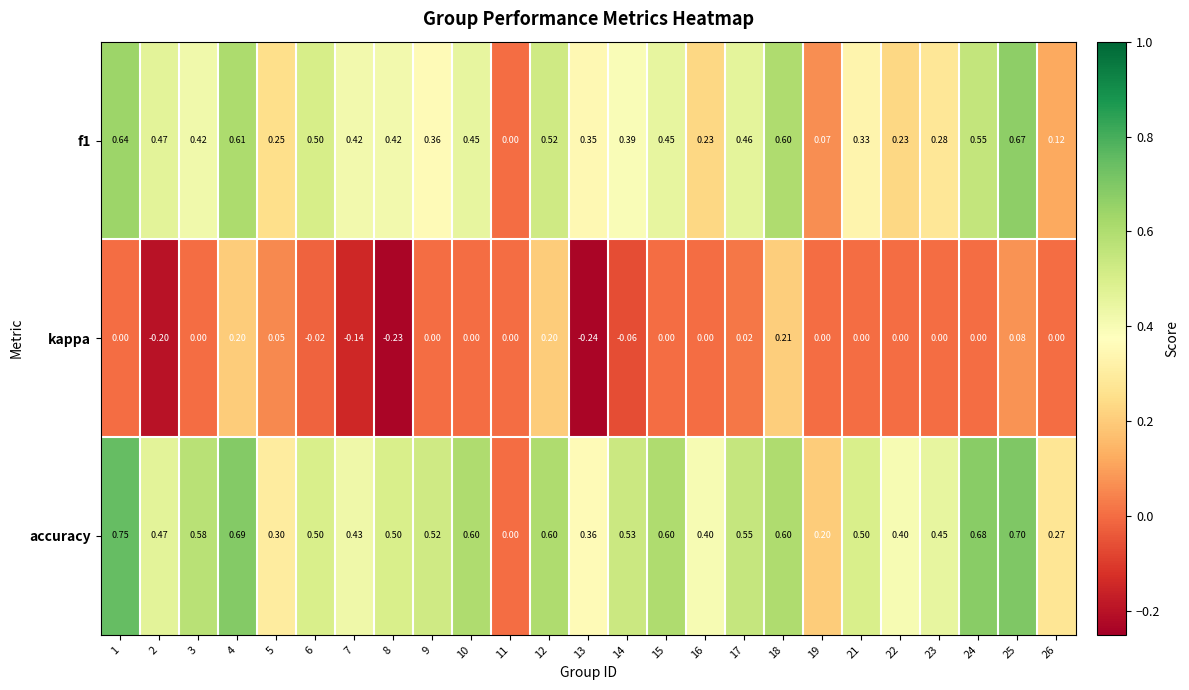

At which category does the chart reach its minimum across all series?

13